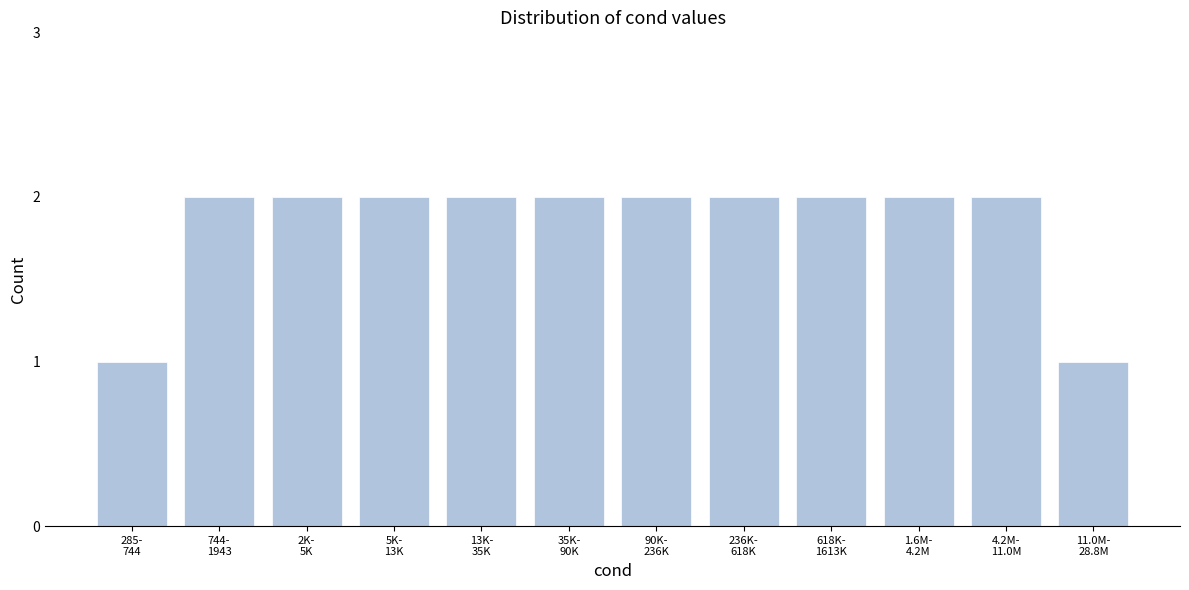

Reading right to left, transcribe all the data shown in this chart.

1	2	2	2	2	2	2	2	2	2	2	1